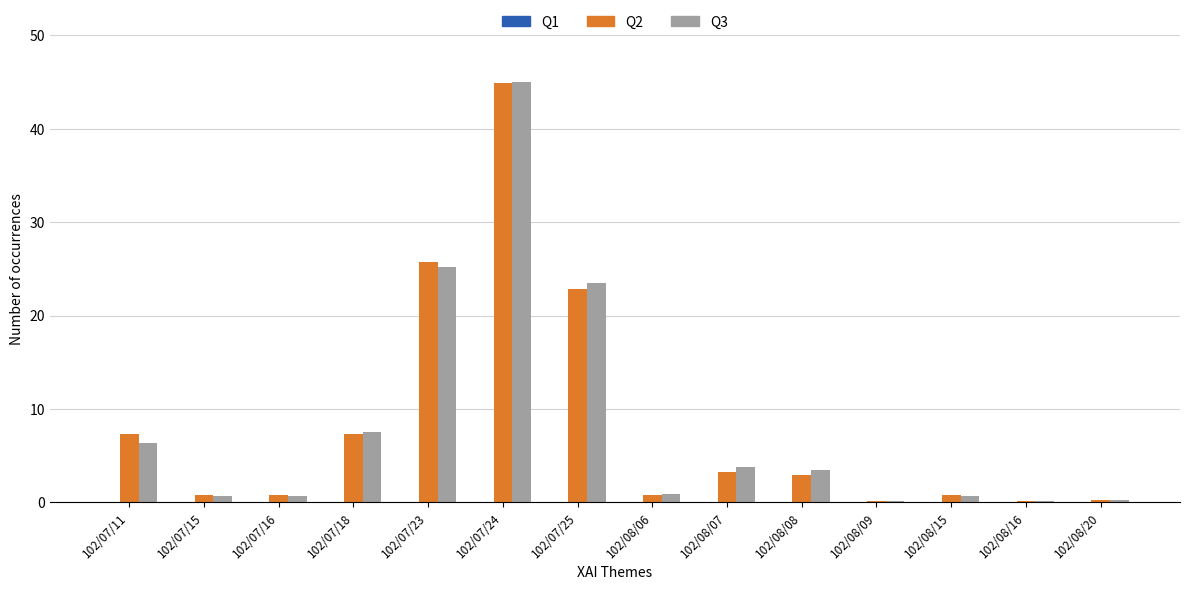

True or false: Q3 has a value of 0.1 at 102/08/16.

True